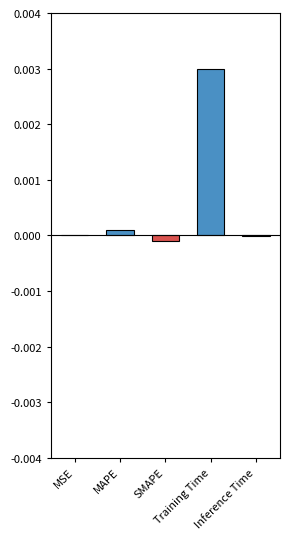

At which label does the data first exceed 0?

MSE